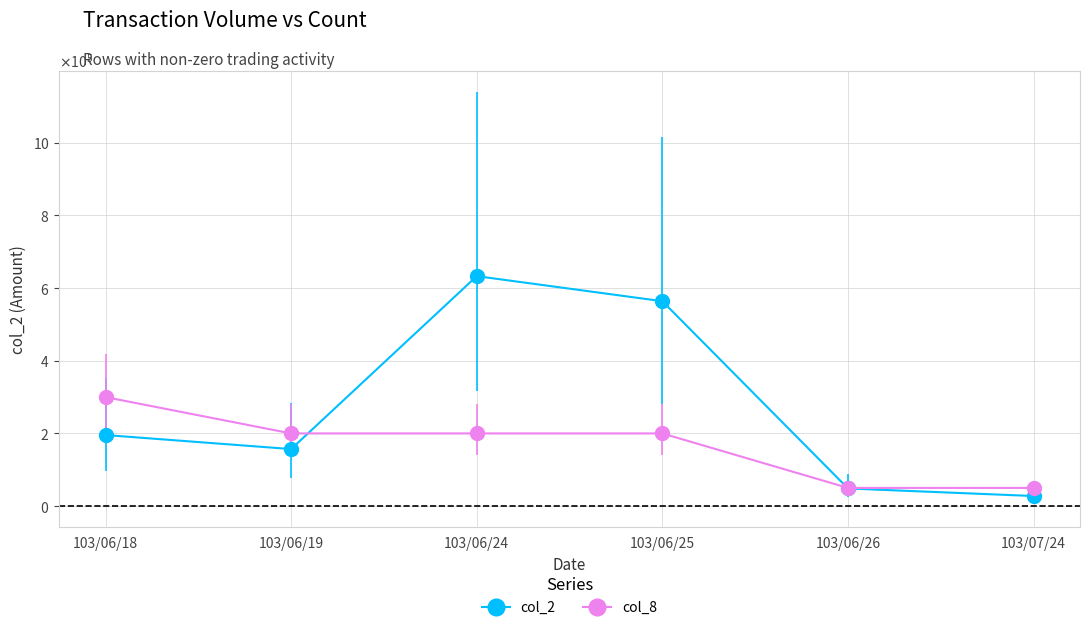

Does the chart have visible grid lines?

Yes